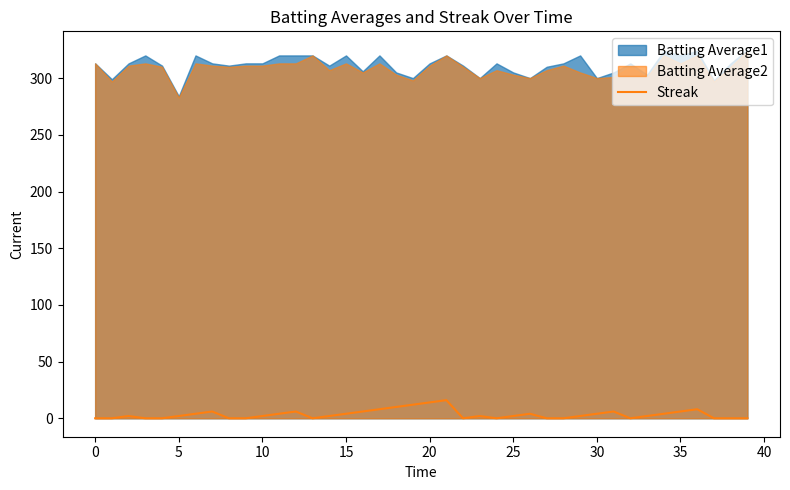

What is the maximum value for Streak?

16